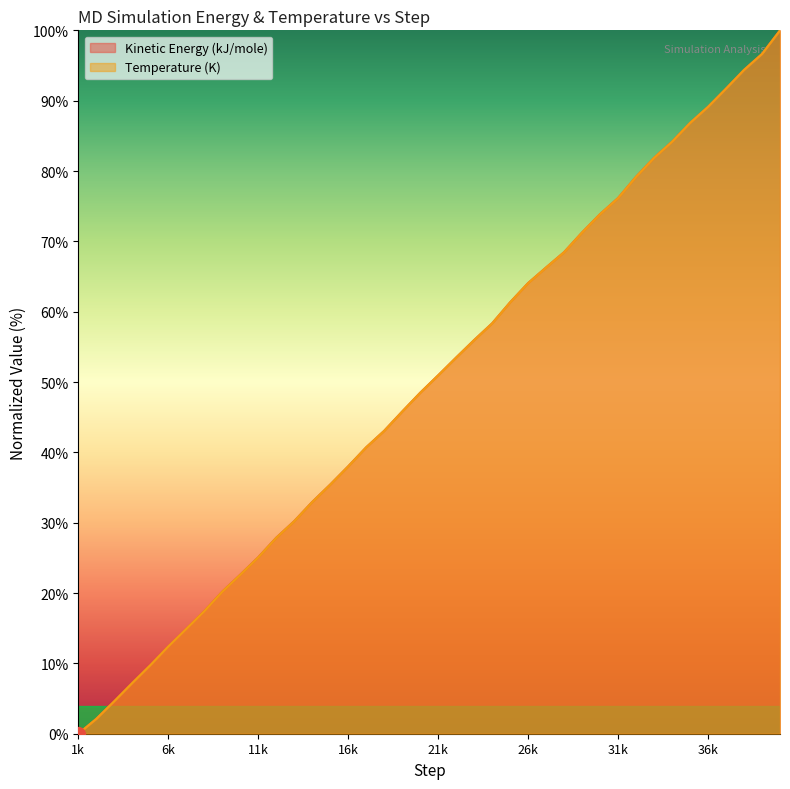

What are all the series names shown in the legend?

Kinetic Energy (kJ/mole), Temperature (K)